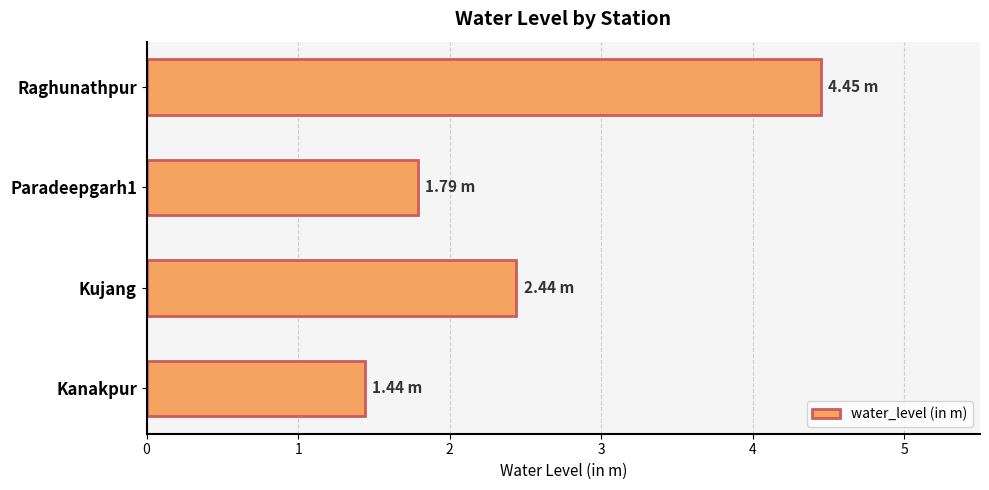

Which label corresponds to the largest value in the chart?

Raghunathpur